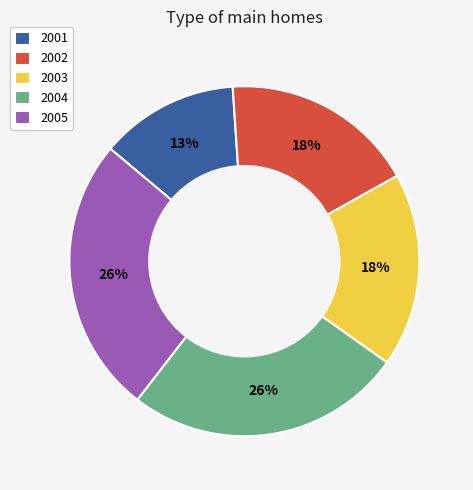

Combined, do 2004 and 2002 account for over 50%?

No